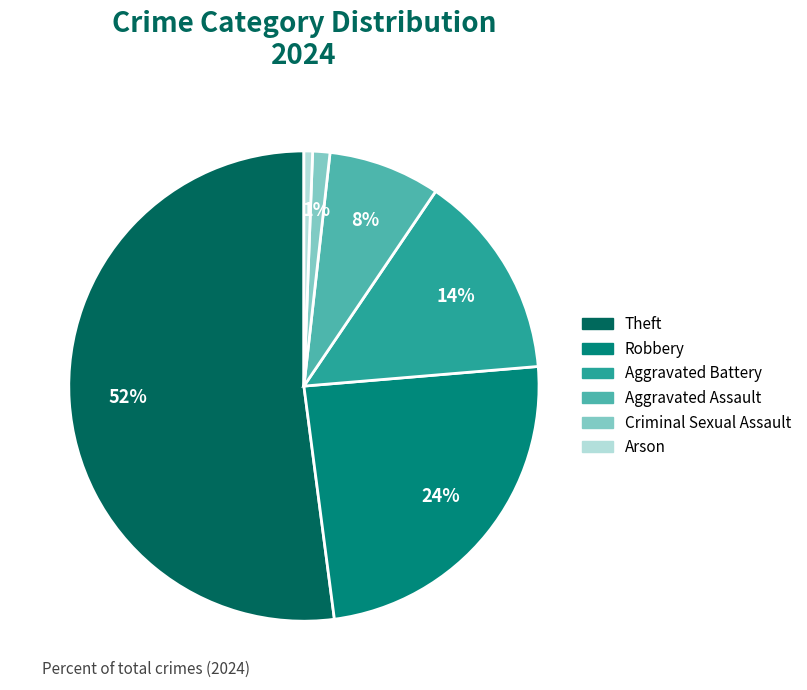

To the nearest percent, what percentage of the pie is Robbery?

24%